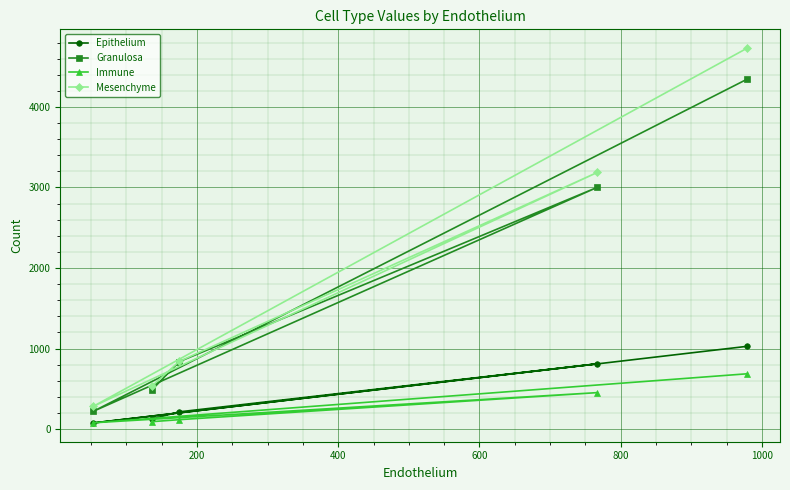

What is the value of the Granulosa point at the 4th from the left?

3003